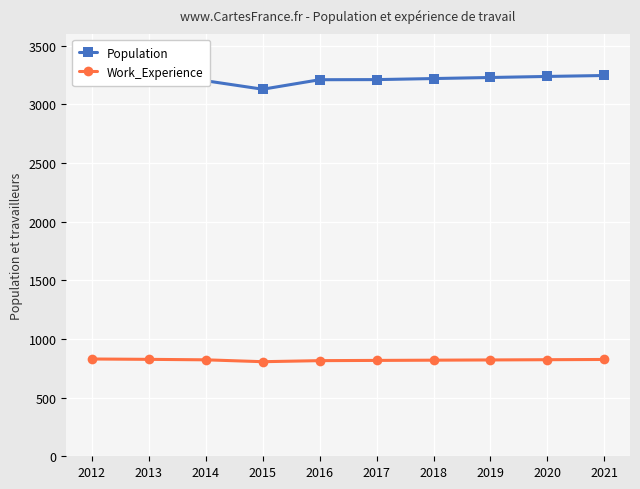

True or false: Population and Work_Experience cross at least once.

False